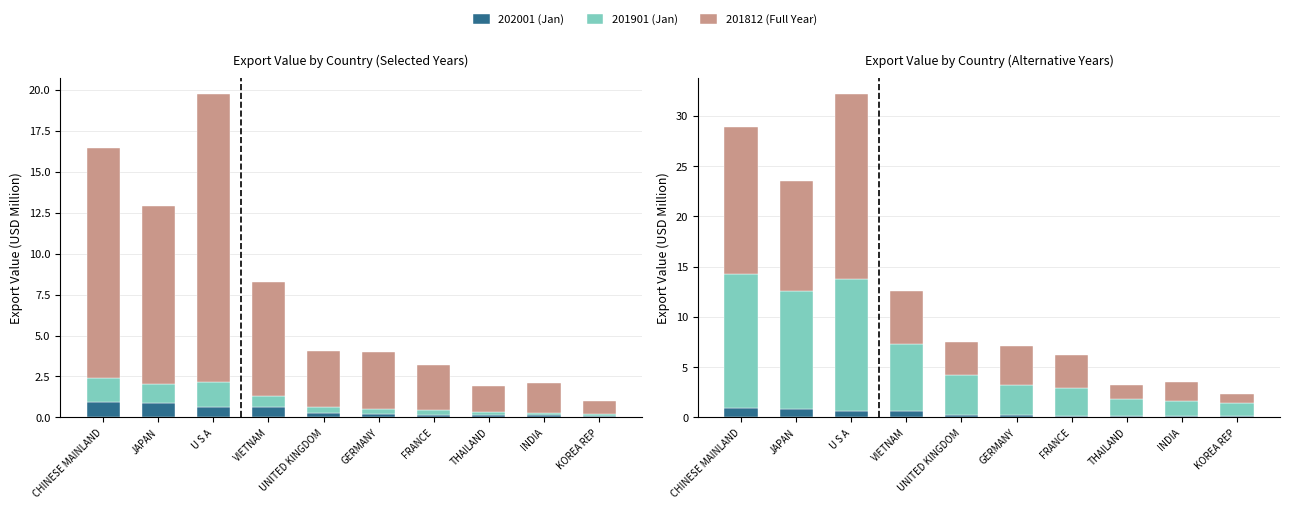

Does the chart contain any negative values?

No